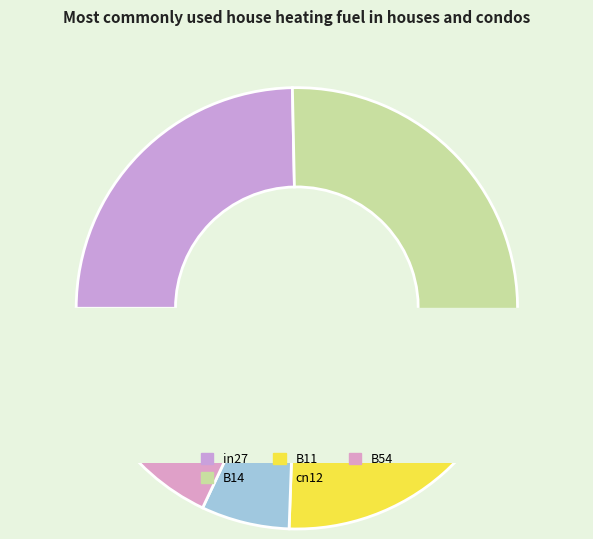

Rank the categories by value from lowest to highest.

cn12, B54, B11, in27, B14